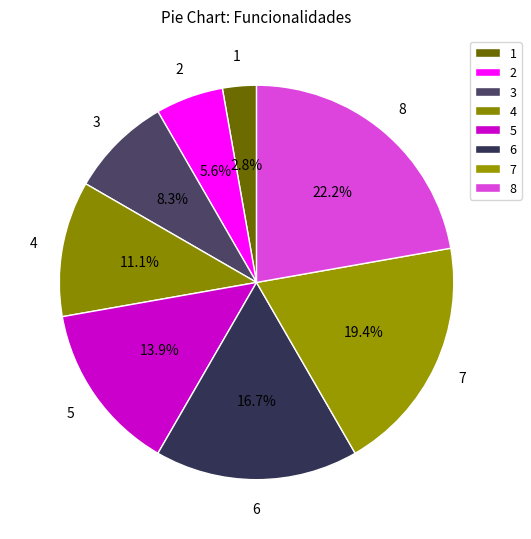

How many segments does this pie chart have?

8